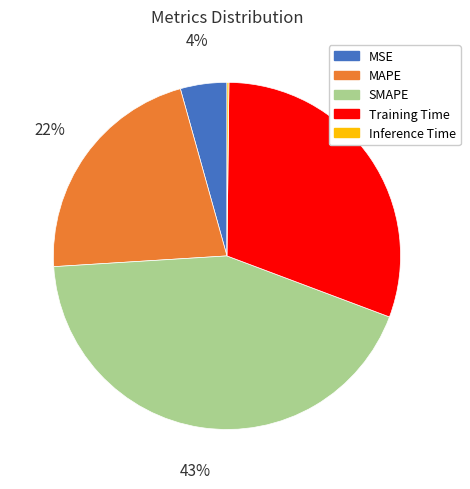

To the nearest percent, what is the average slice percentage?

20%